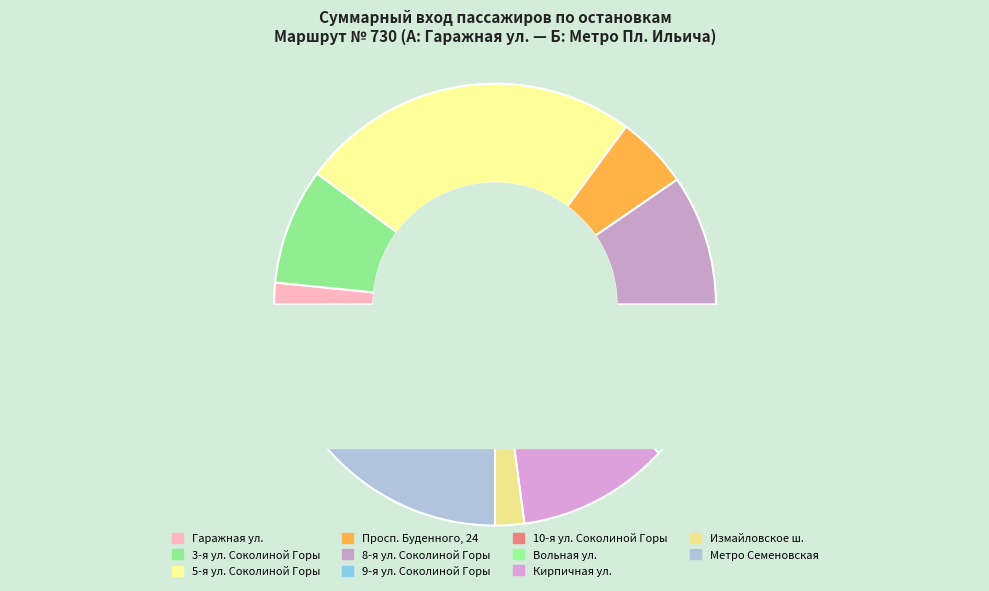

To the nearest percent, what is the difference between the largest and smallest slice percentages?

25%